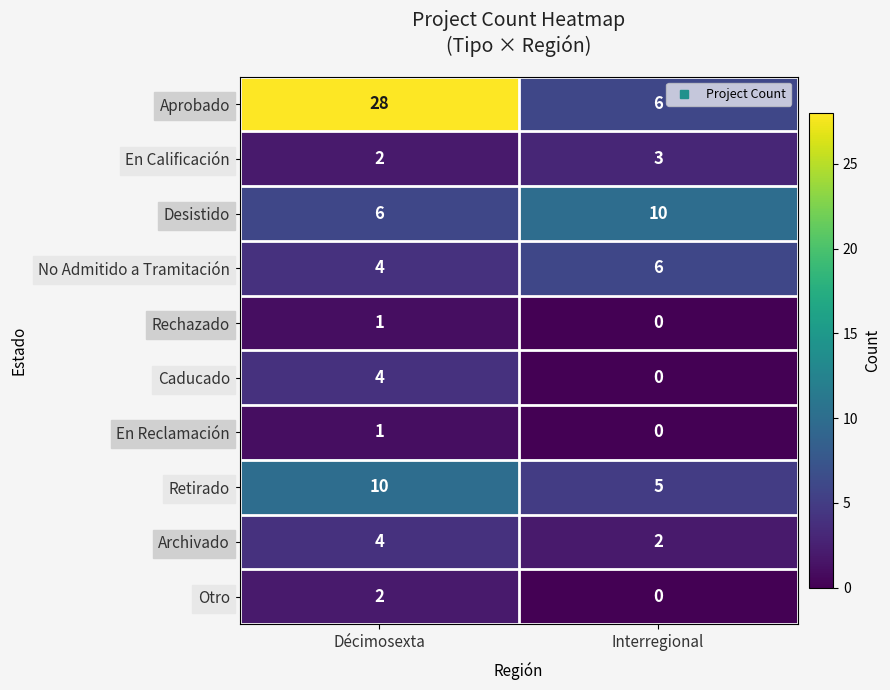

Count the number of data series in this chart.

10